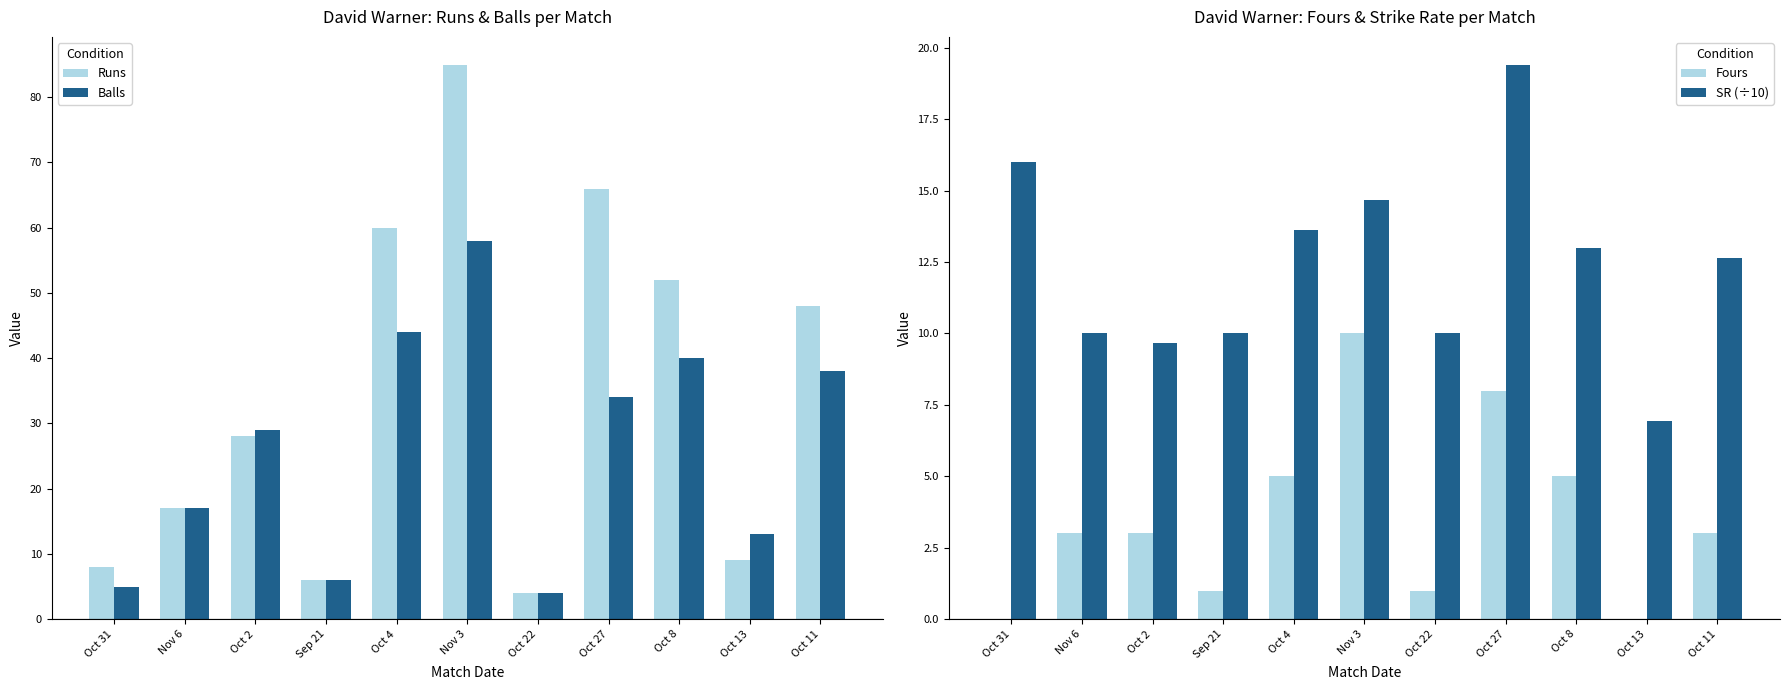

At which label is Runs closest to 44?

Oct 11